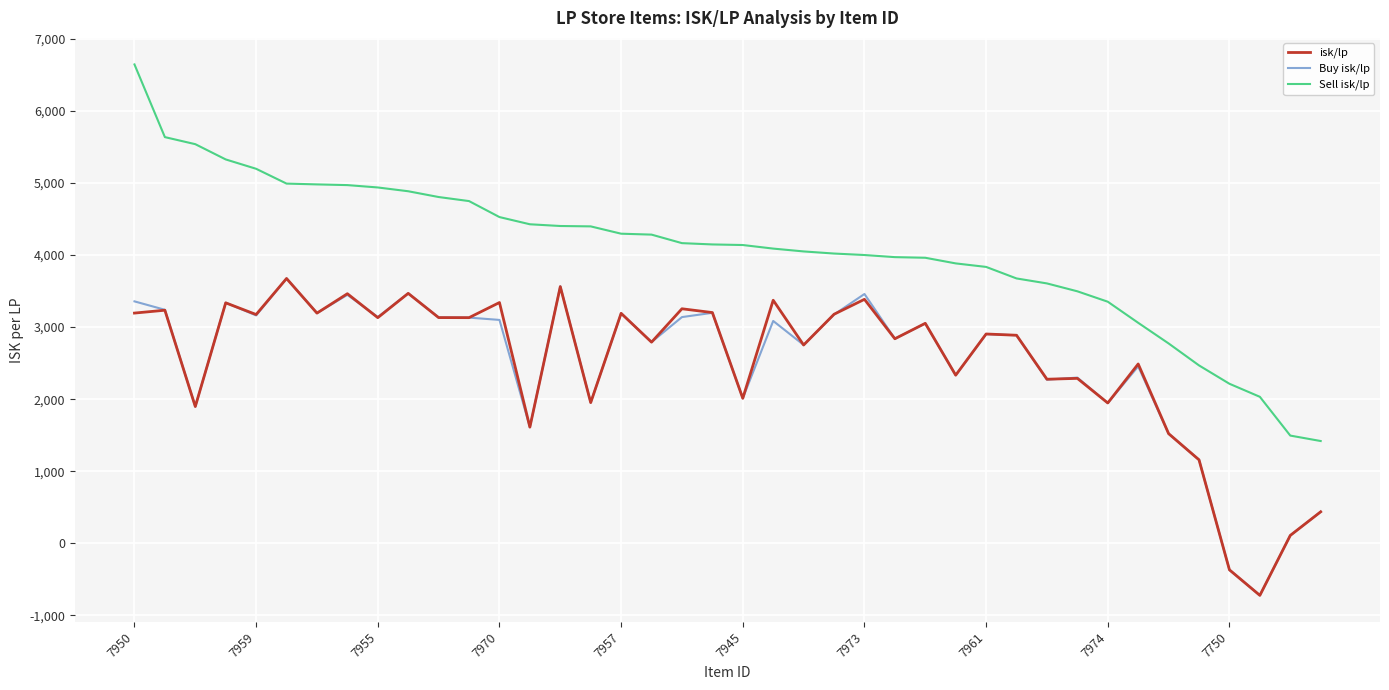

Which series has the largest total across all categories?

Sell isk/lp